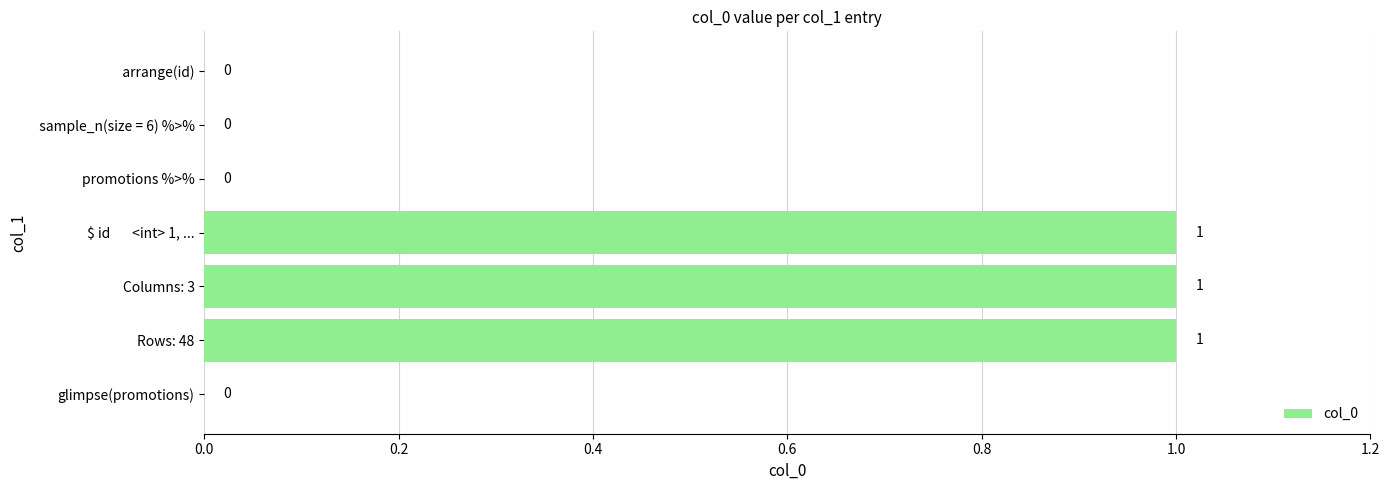

Is it true that the value at Rows: 48 is 1?

True